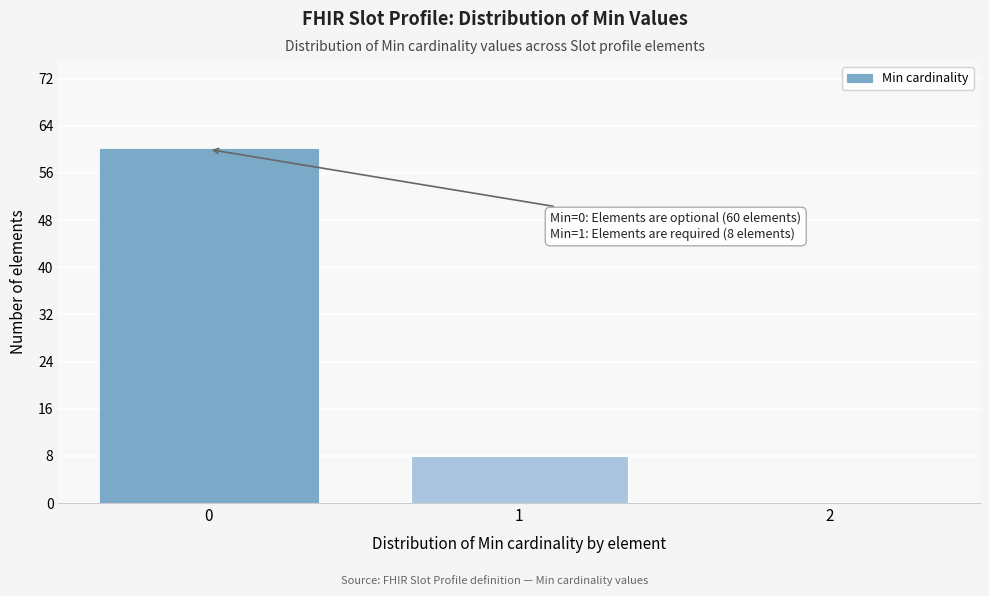

Over which range of the x-axis is the bar tallest?

-0.5 to 0.5